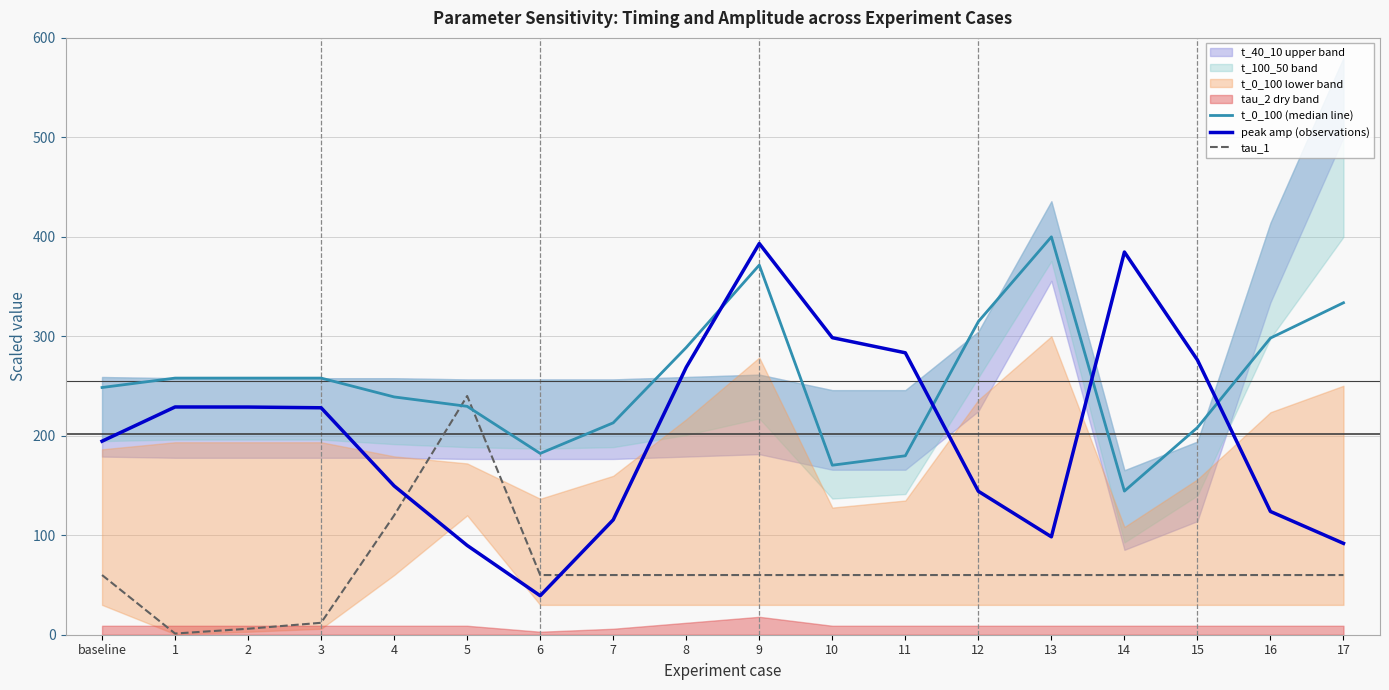

Reading left to right, list all the values displayed in this chart.

t_0_100 (median line): 248.5	258.0	258.0	258.0	239.1	229.6	182.2	213.0	288.8	371.6	170.4	179.9	314.8	400.0	144.4	208.3	298.2	333.7
peak amp (observations): 194.6	229.0	228.9	228.2	149.6	89.8	39.2	115.5	268.9	393.3	298.6	283.4	144.2	98.4	384.7	276.2	123.9	91.8
tau_1: 60.0	1.2	6.0	12.0	120.0	240.0	60.0	60.0	60.0	60.0	60.0	60.0	60.0	60.0	60.0	60.0	60.0	60.0